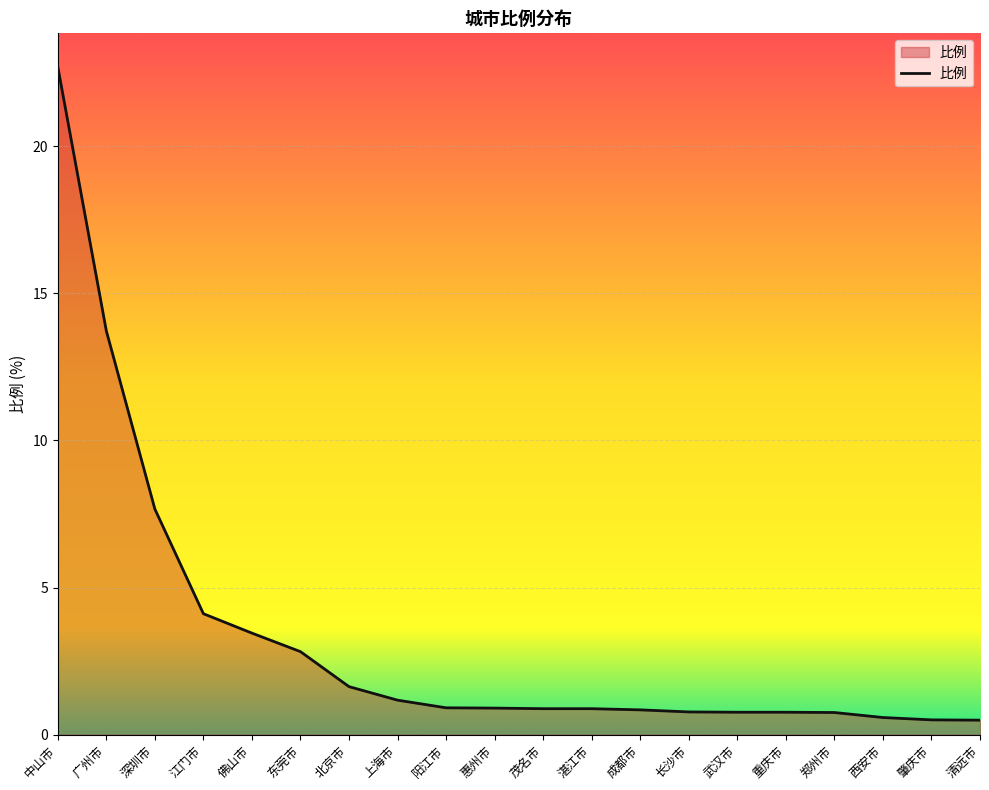

What is the sum of the values at 中山市 and 重庆市?

23.5